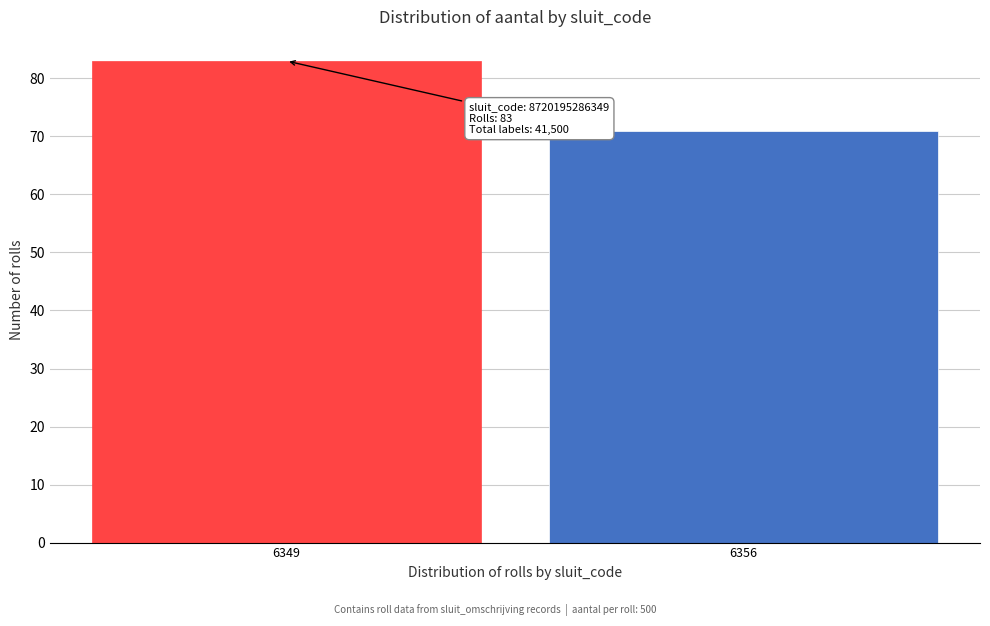

Reading left to right, transcribe all the data shown in this chart.

83	71